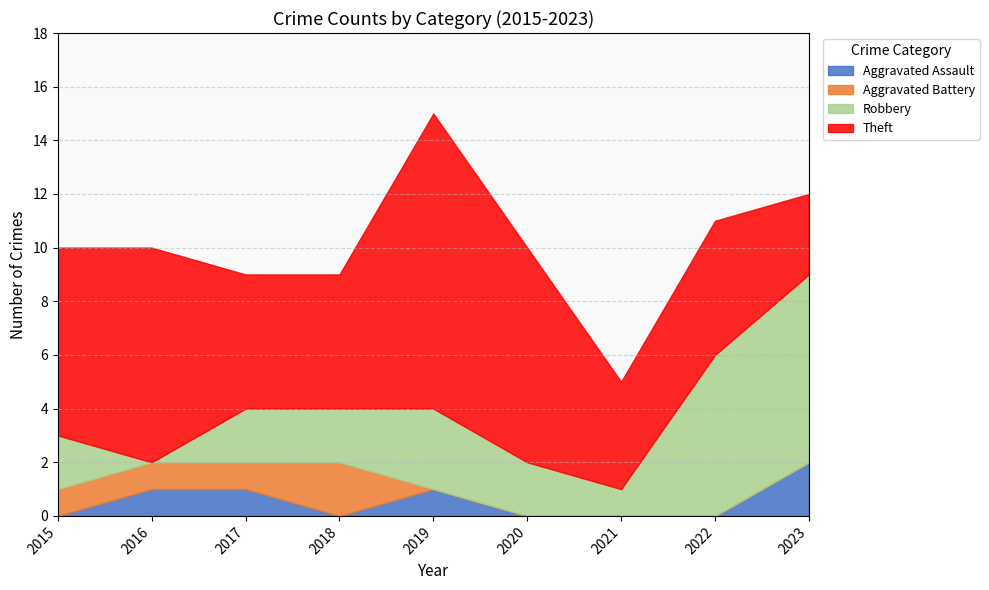

What is the difference between the second highest and second lowest values in the Aggravated Battery series?

1